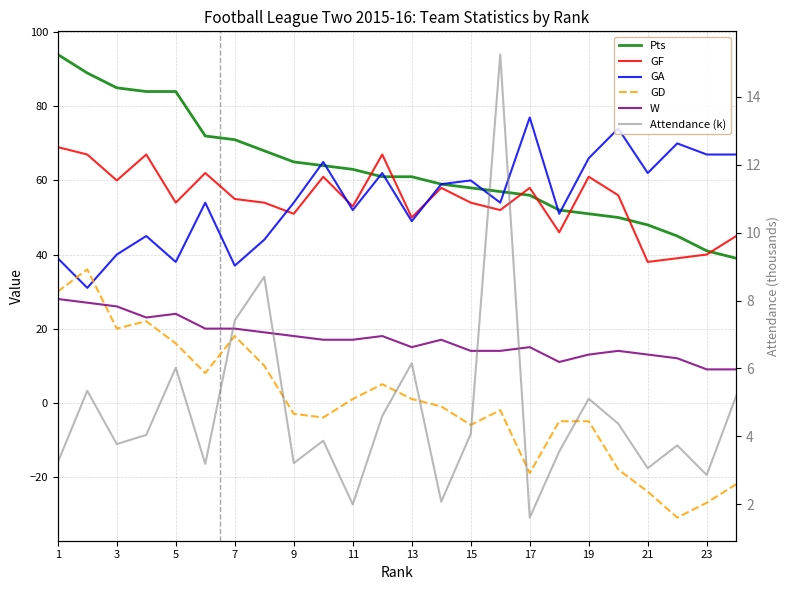

What are all the series names shown in the legend?

Pts, GF, GA, GD, W, Attendance (k)